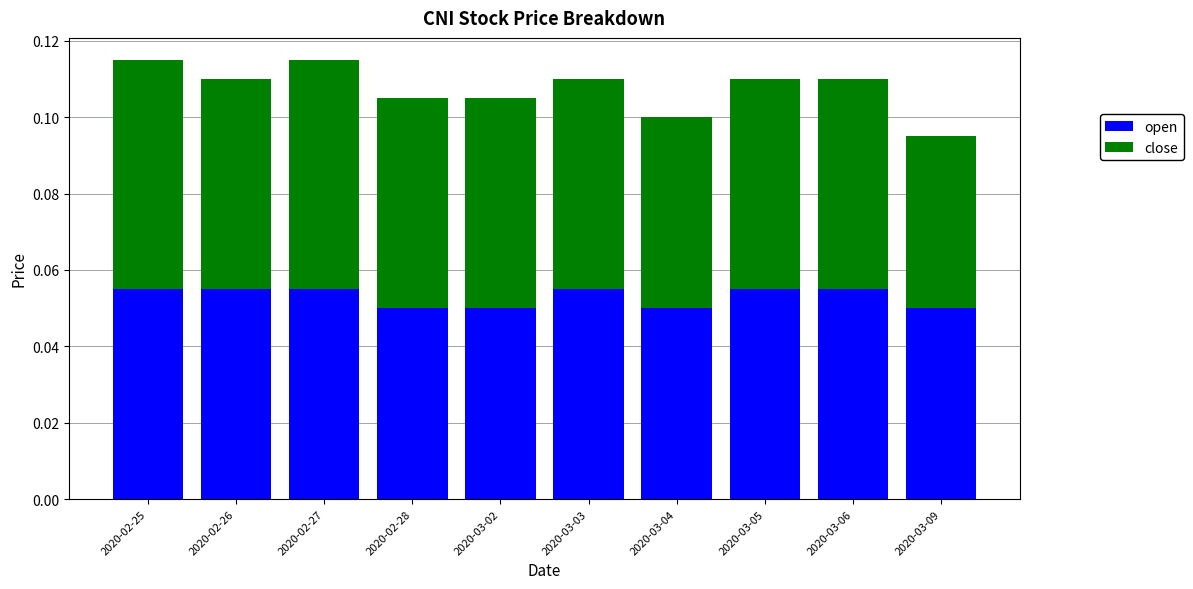

What is the sum of all open values?

0.5